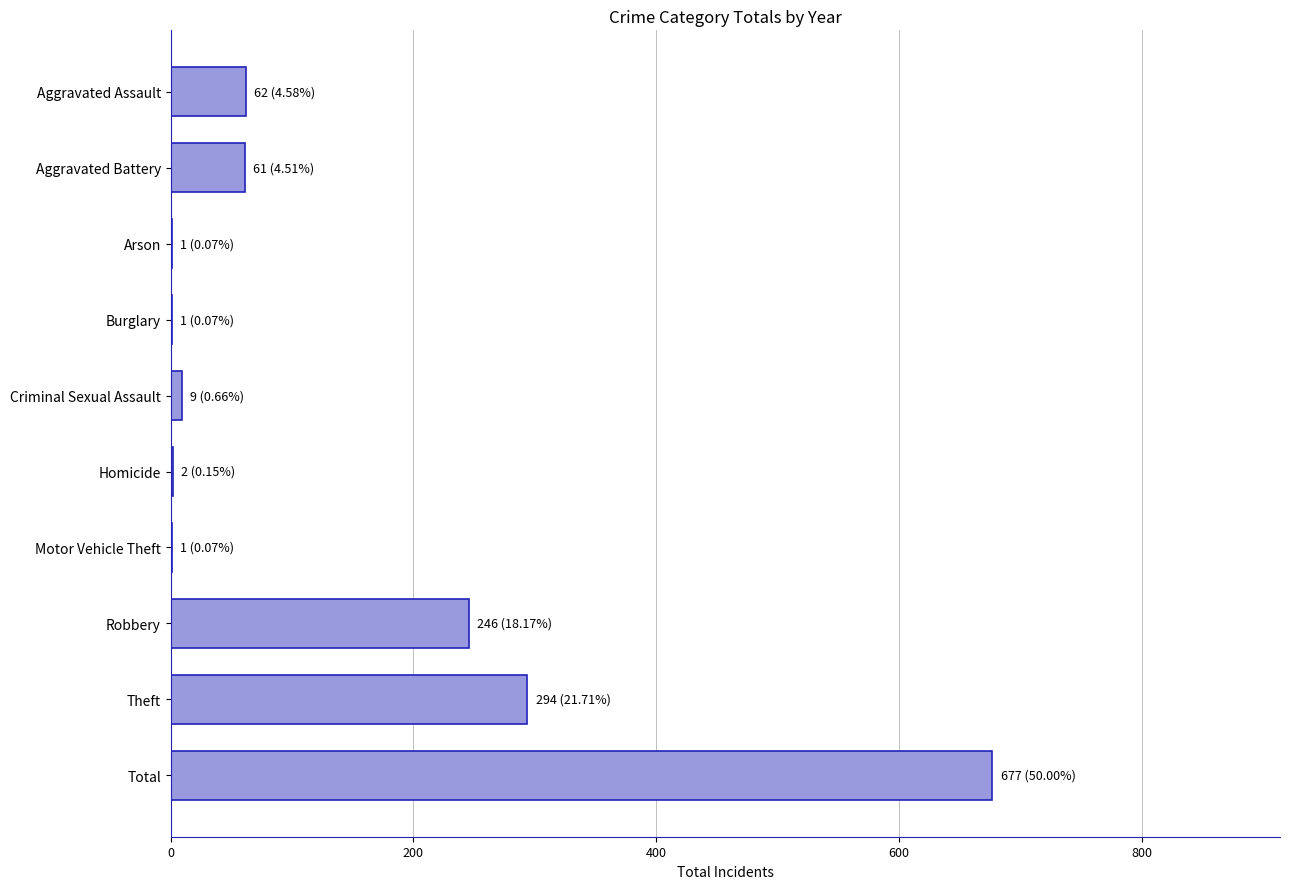

Between Total and Aggravated Assault, which is larger?

Total